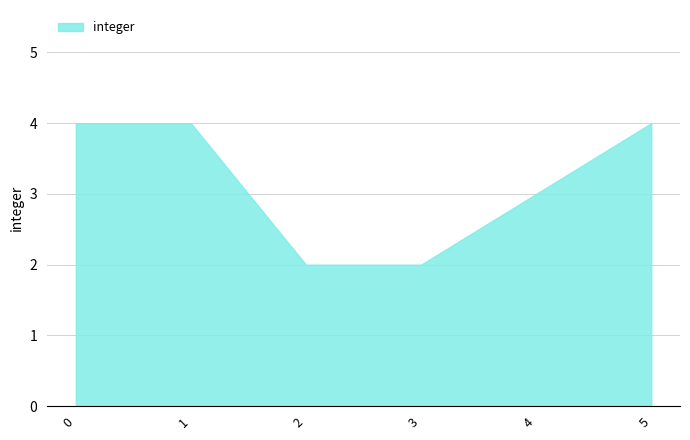

What is the sum of the values at 1 and 5?

8